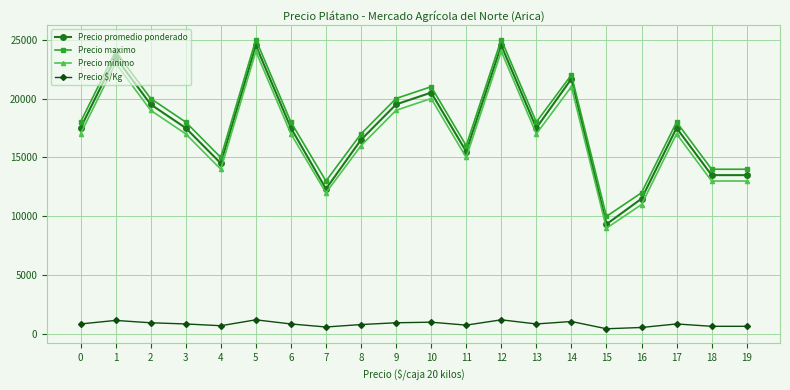

Rank the series at 14 from highest to lowest value.

Precio maximo, Precio promedio ponderado, Precio minimo, Precio $/Kg